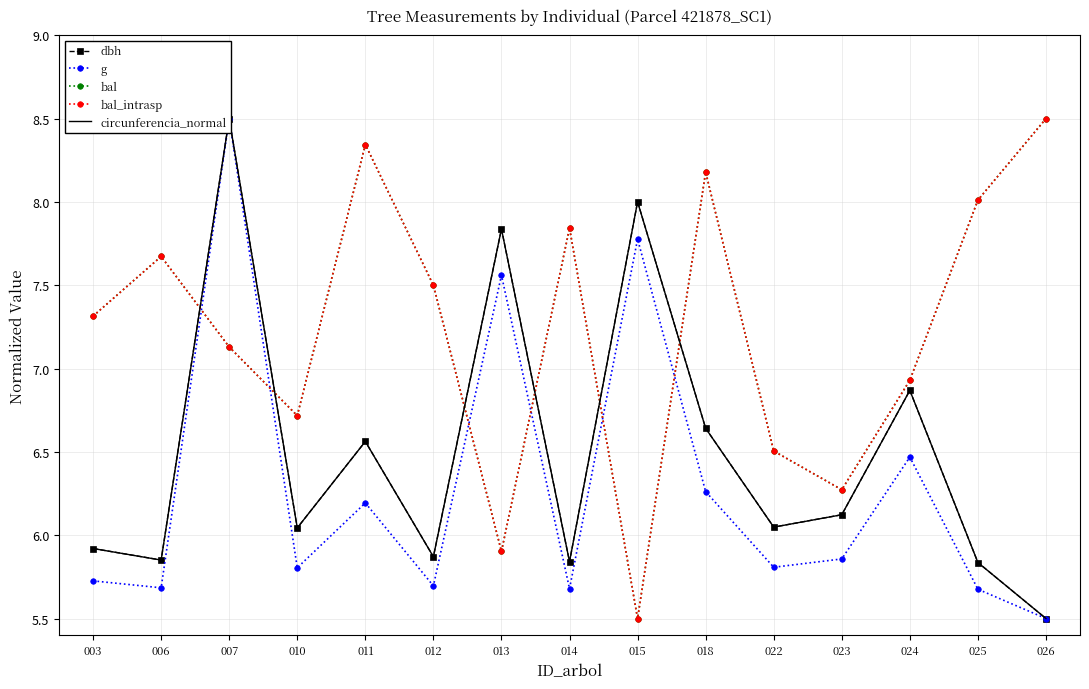

Reading left to right, extract all data points from this chart.

dbh: 5.9	5.9	8.5	6.0	6.6	5.9	7.8	5.8	8.0	6.6	6.0	6.1	6.9	5.8	5.5
g: 5.7	5.7	8.5	5.8	6.2	5.7	7.6	5.7	7.8	6.3	5.8	5.9	6.5	5.7	5.5
bal: 7.3	7.7	7.1	6.7	8.3	7.5	5.9	7.8	5.5	8.2	6.5	6.3	6.9	8.0	8.5
bal_intrasp: 7.3	7.7	7.1	6.7	8.3	7.5	5.9	7.8	5.5	8.2	6.5	6.3	6.9	8.0	8.5
circunferencia_normal: 5.9	5.9	8.5	6.0	6.6	5.9	7.8	5.8	8.0	6.6	6.0	6.1	6.9	5.8	5.5